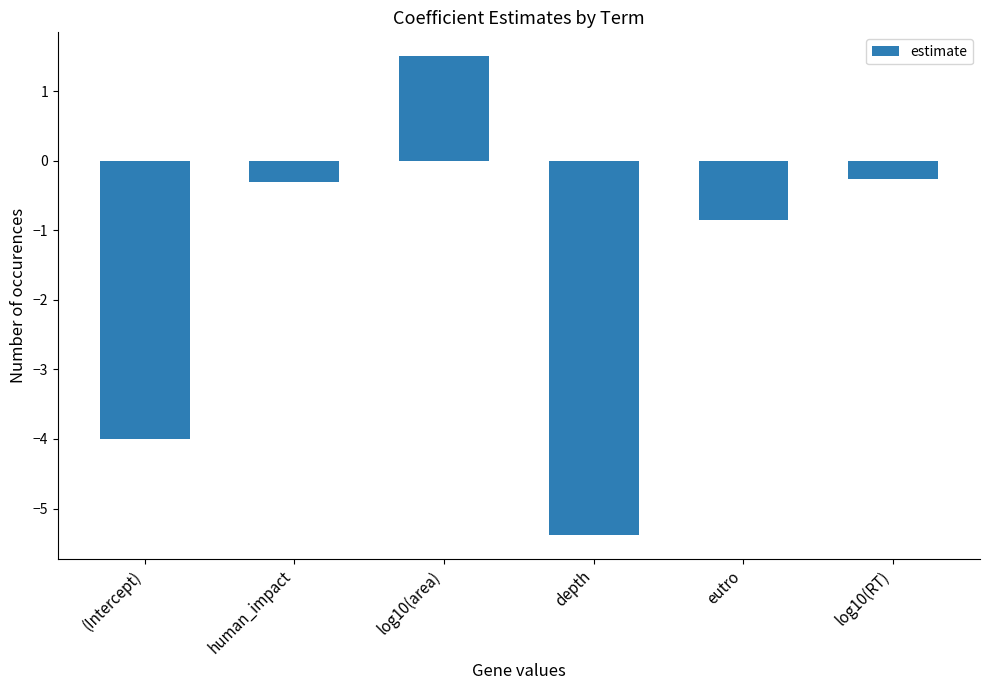

At which category does the chart reach its peak across all series?

log10(area)